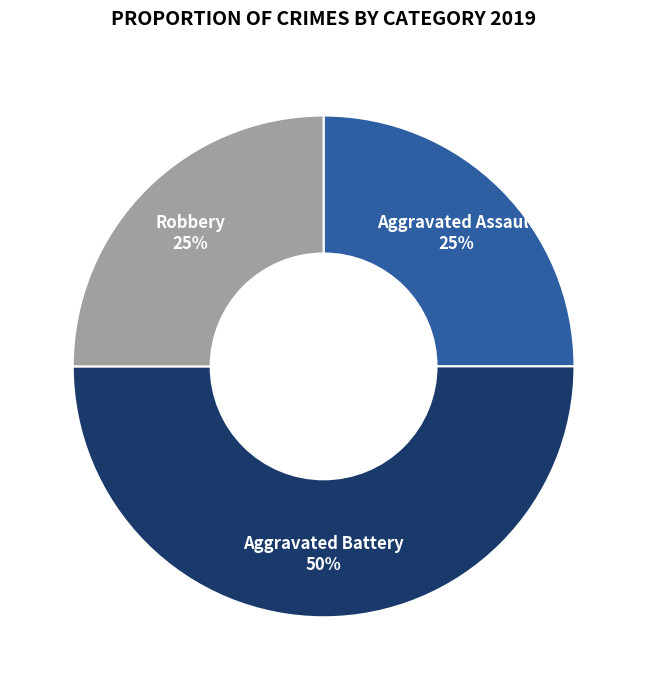

To the nearest percent, what is the average slice percentage?

33%